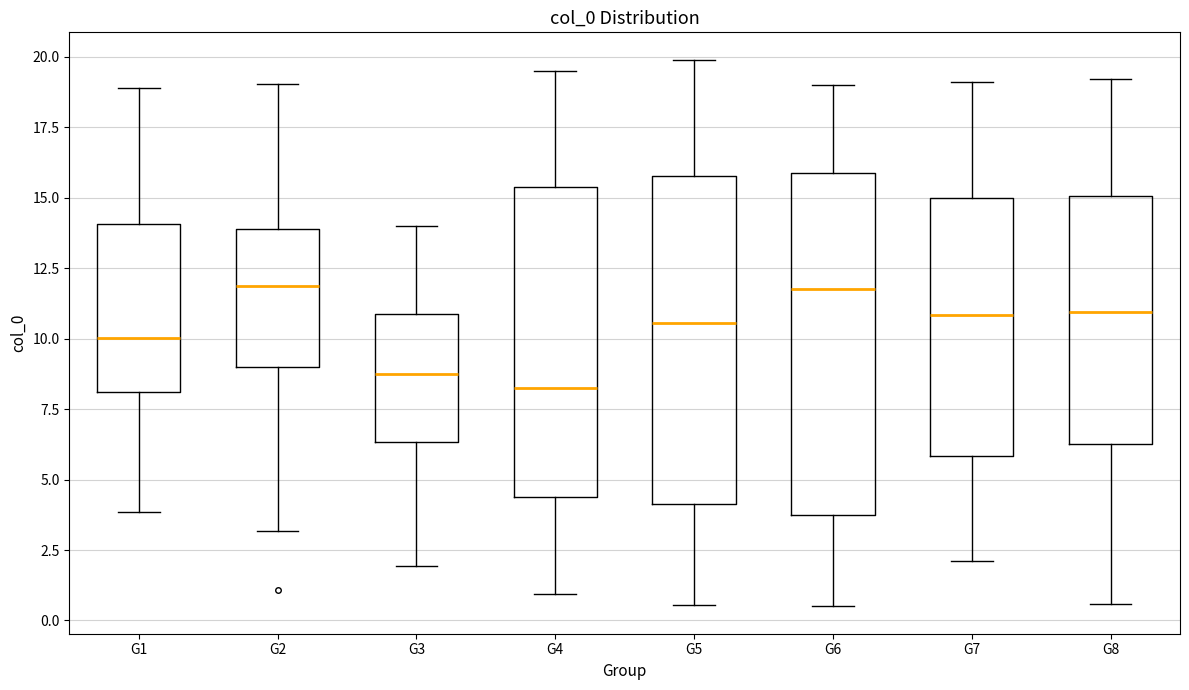

Which box has the lowest median line?

G4